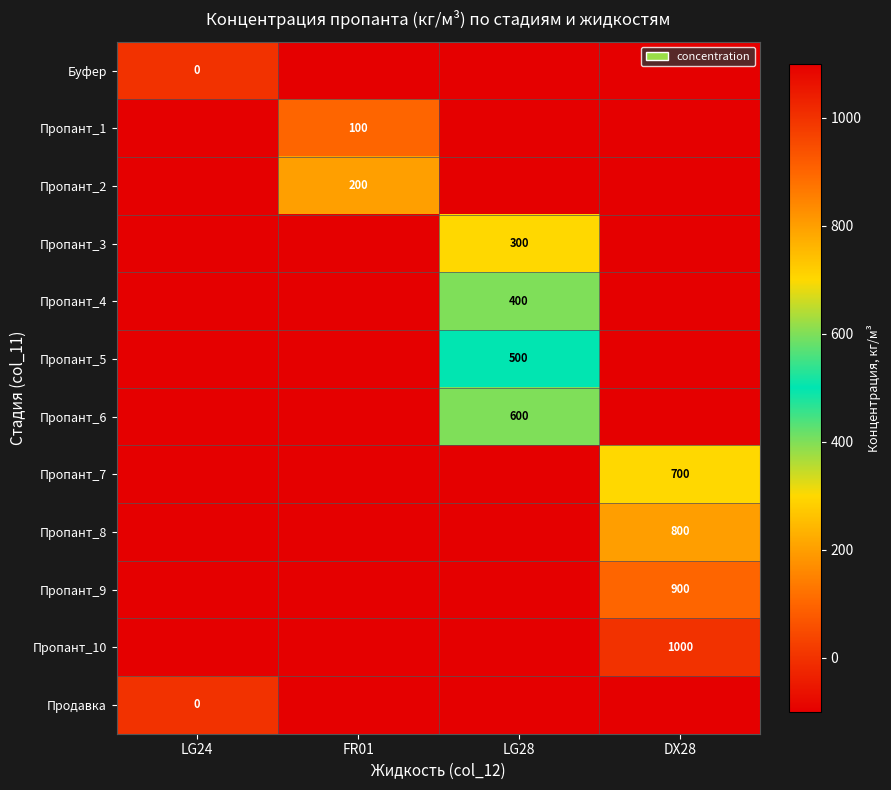

What is the greatest value displayed?

1000